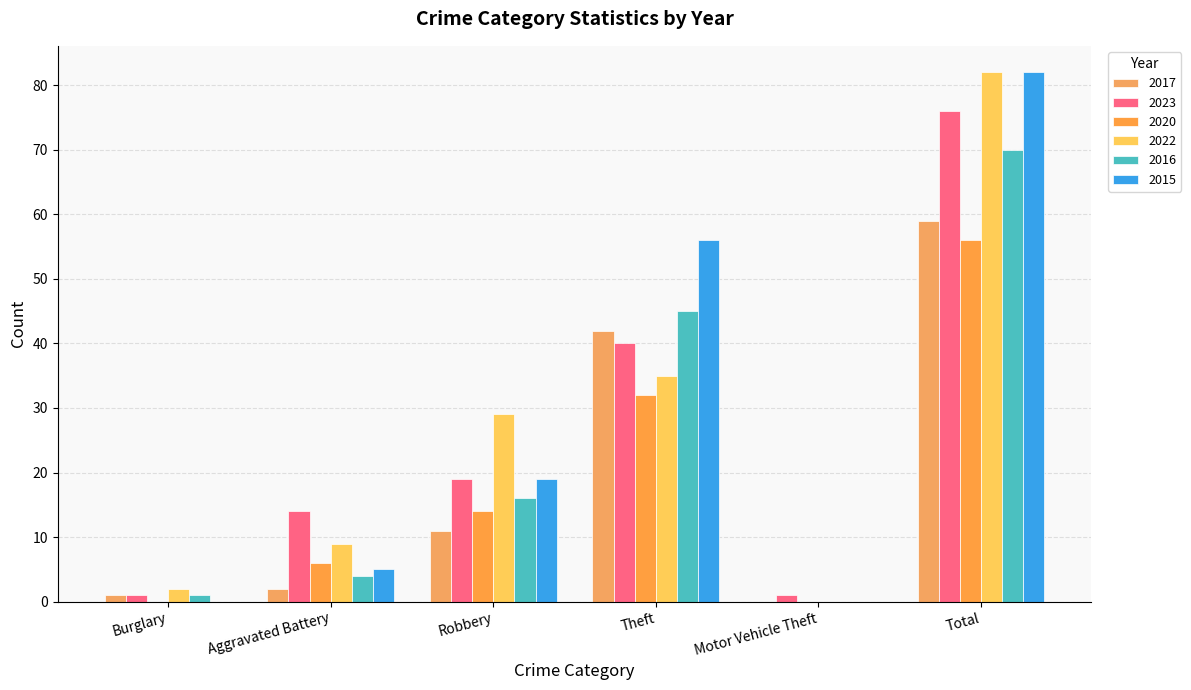

Is it true that 2023 equals 40 at Theft?

True